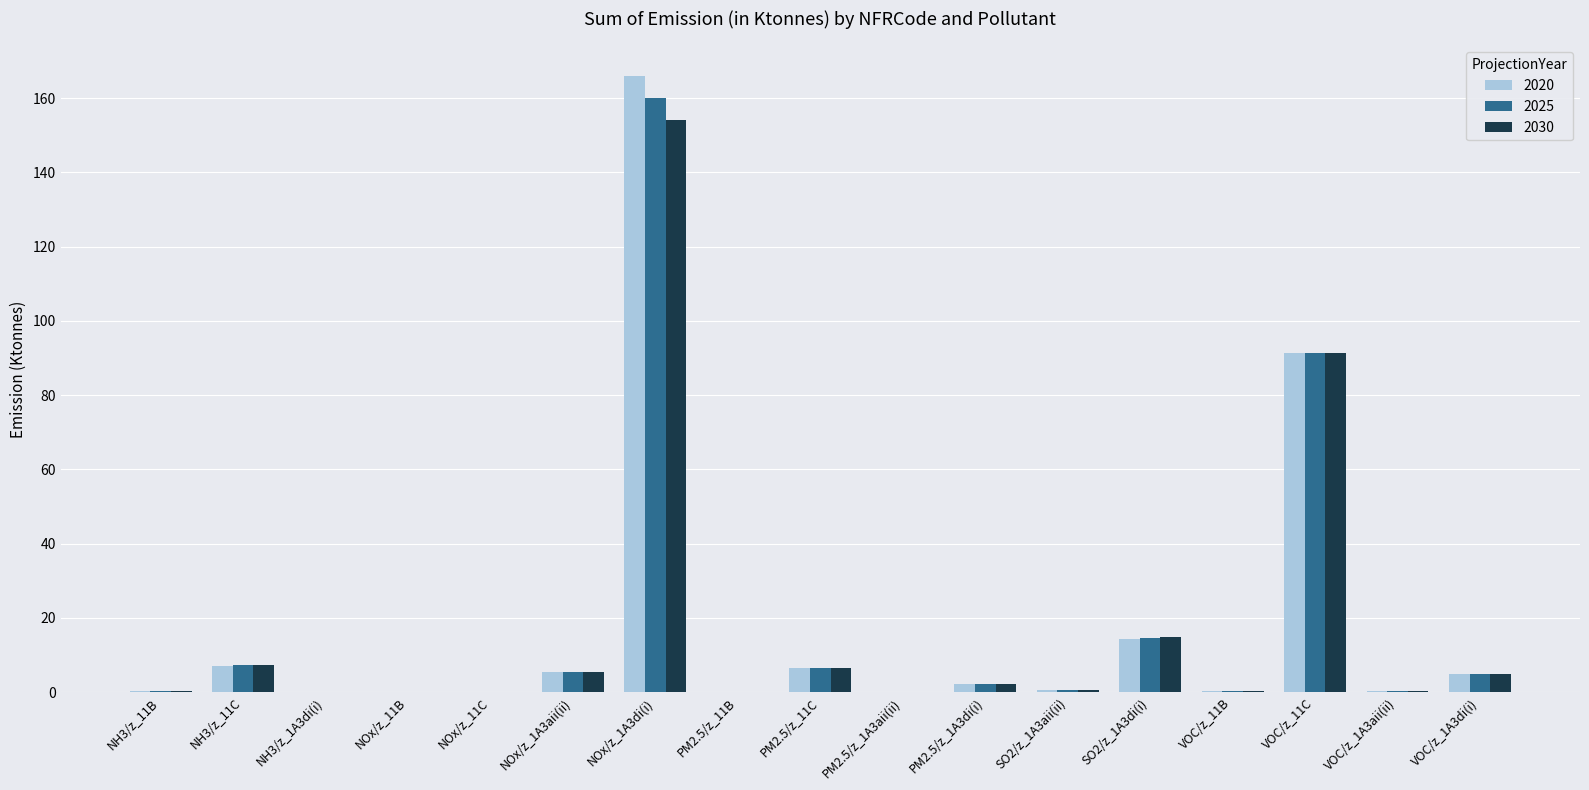

What is the average value of the 2030 series?

17.0